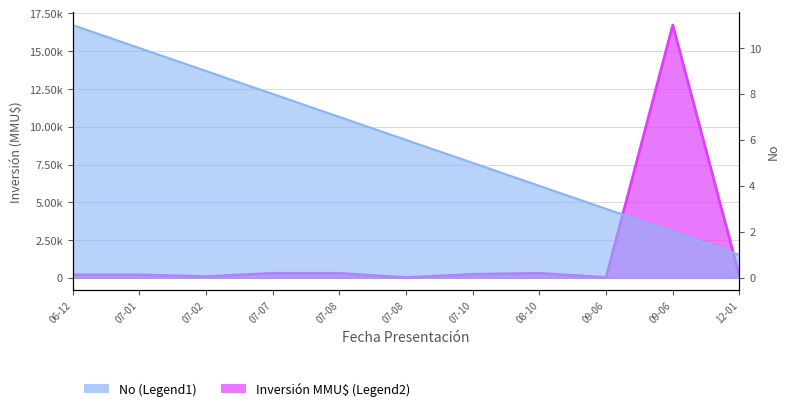

The value of Inversión MMU$ (Legend2) at 09-06 is 15. True or false?

False